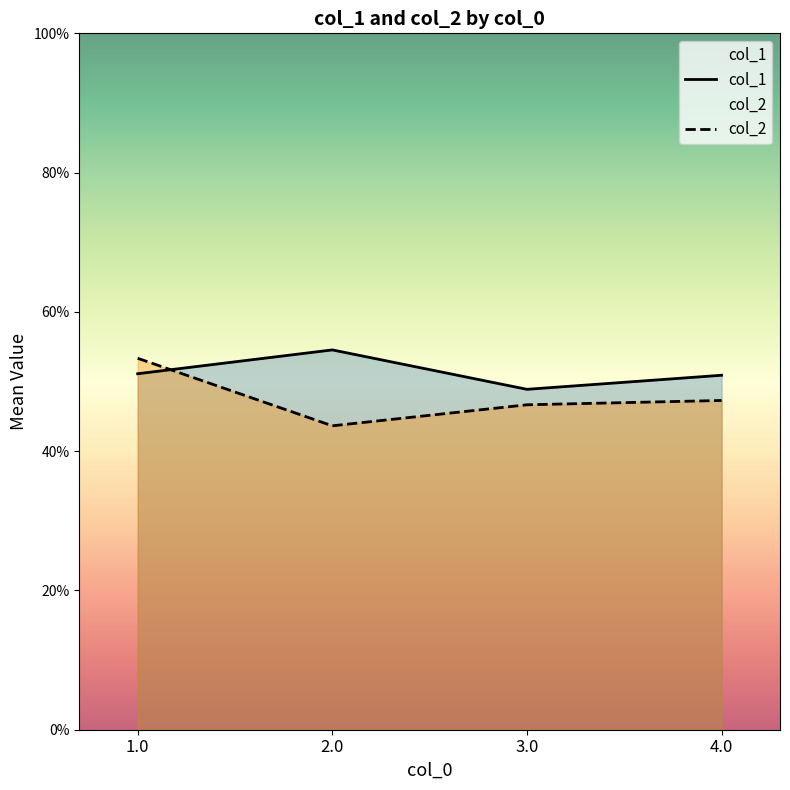

What is the maximum value for col_2?

2.7